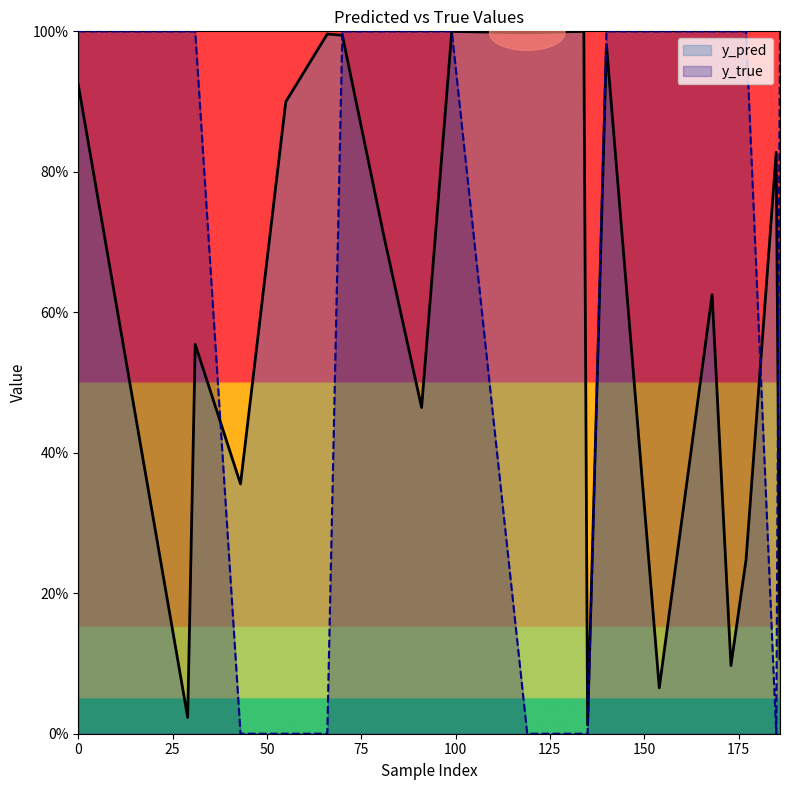

What are all the series names shown in the legend?

y_pred, y_true